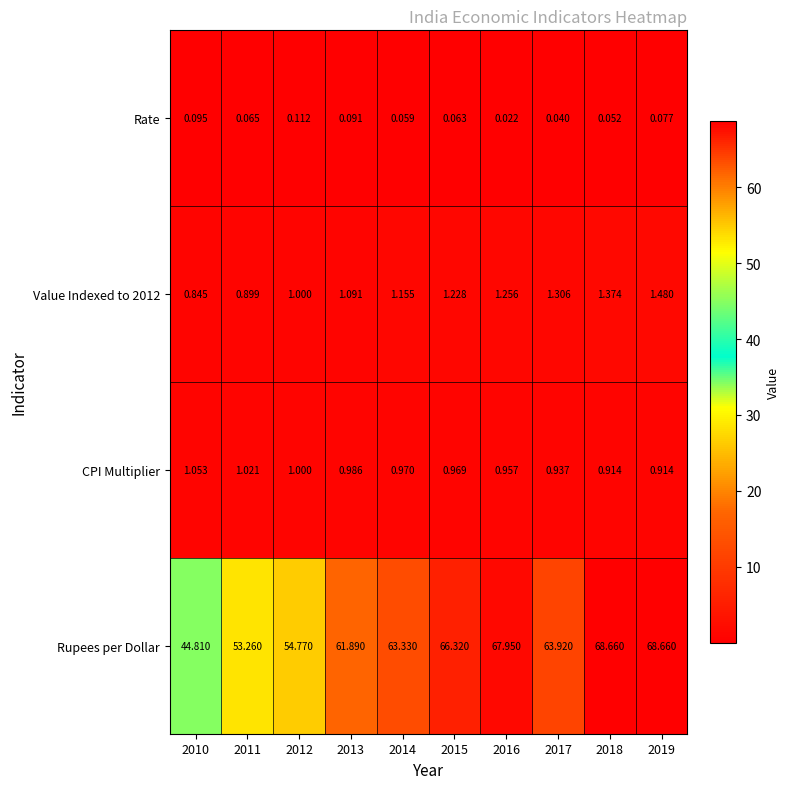

Is the value of Rupees per Dollar at 2012 greater than the value of CPI Multiplier at 2011?

Yes